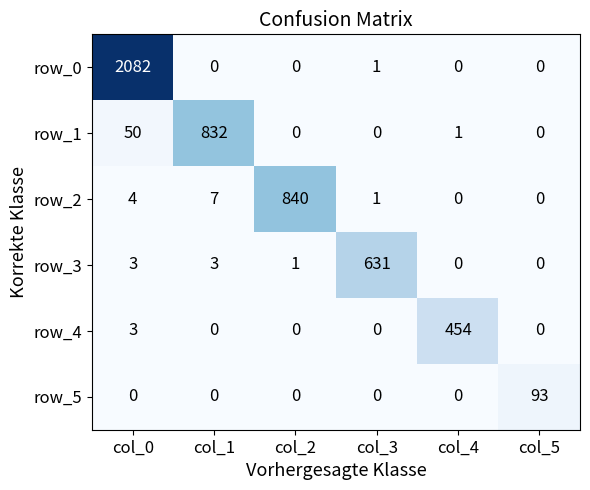

How many values in row_3 are above zero?

4